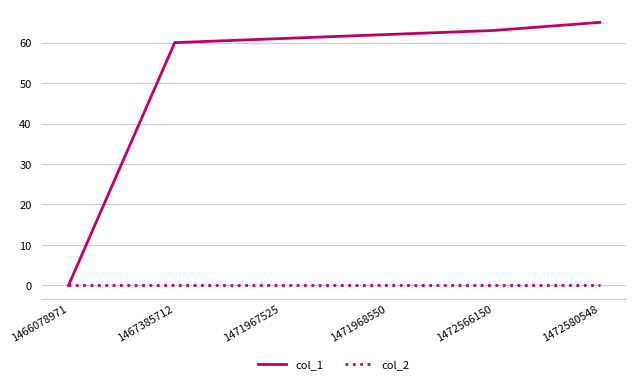

Reading left to right, list all the values displayed in this chart.

col_1: 0	60	61	62	63	65
col_2: 0	0	0	0	0	0